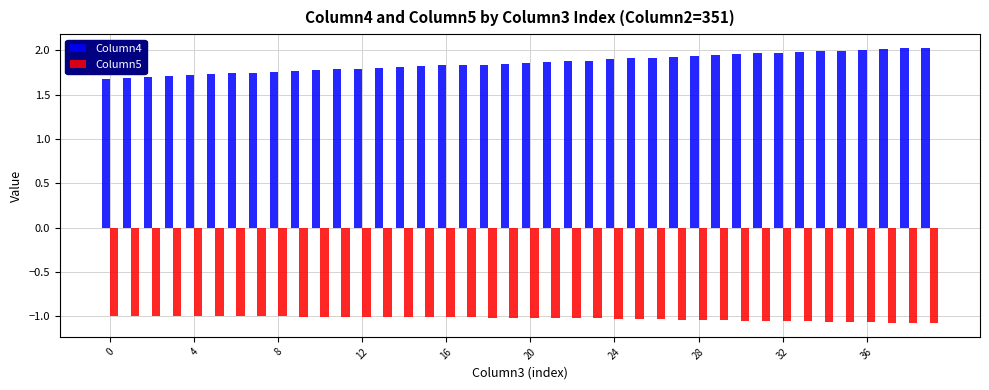

Which series has the largest total across all categories?

Column4